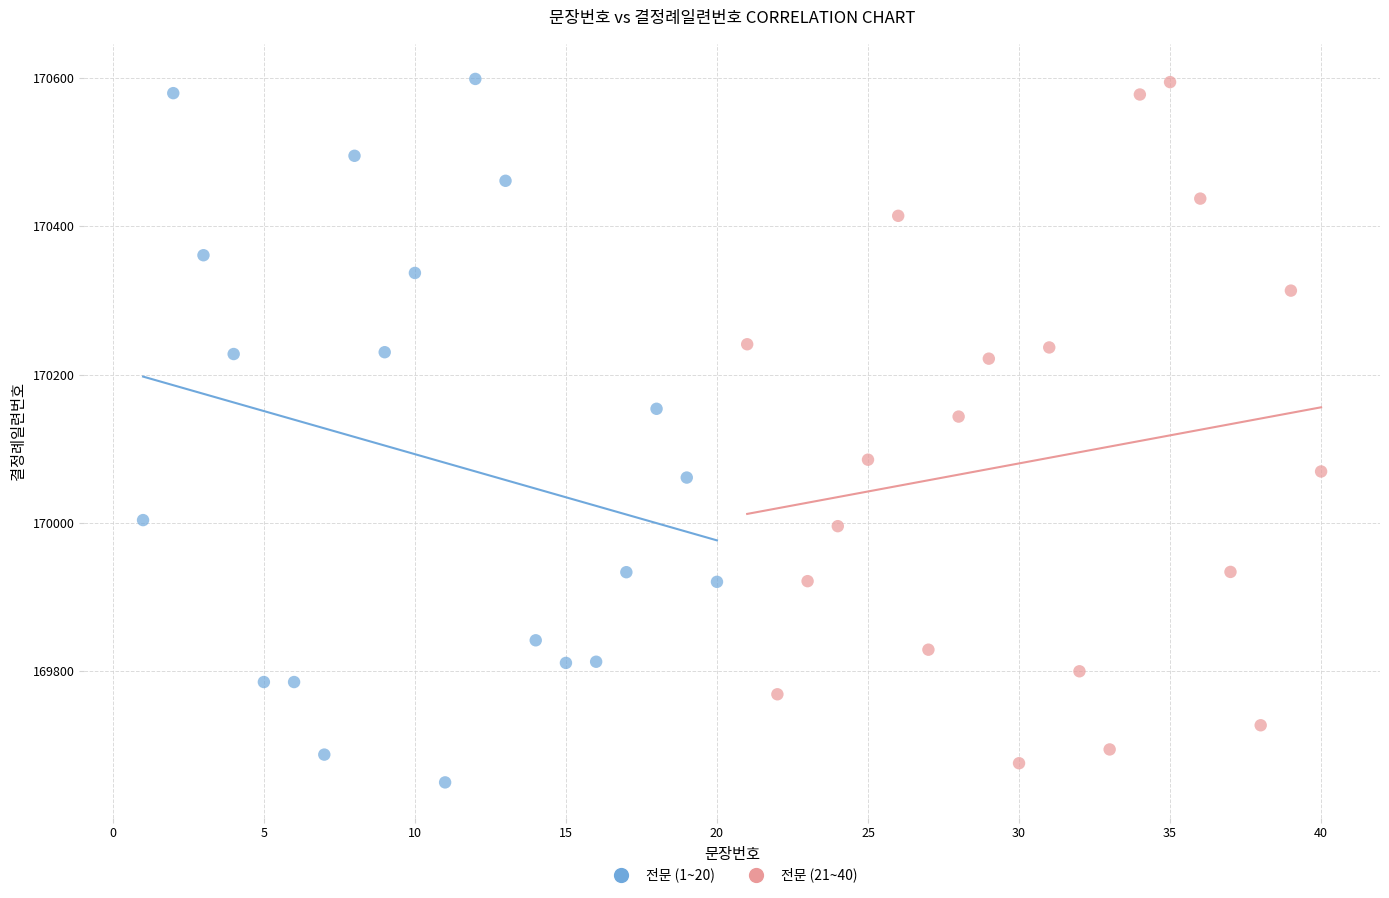

Which series has the widest spread of Y values?

전문 (1~20)